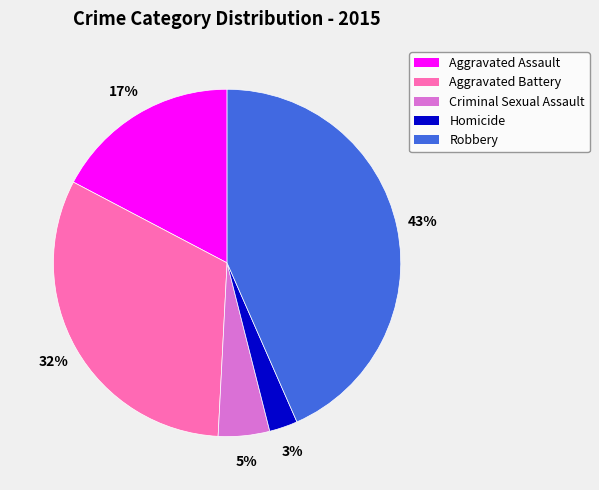

How many slices are in this pie chart?

5